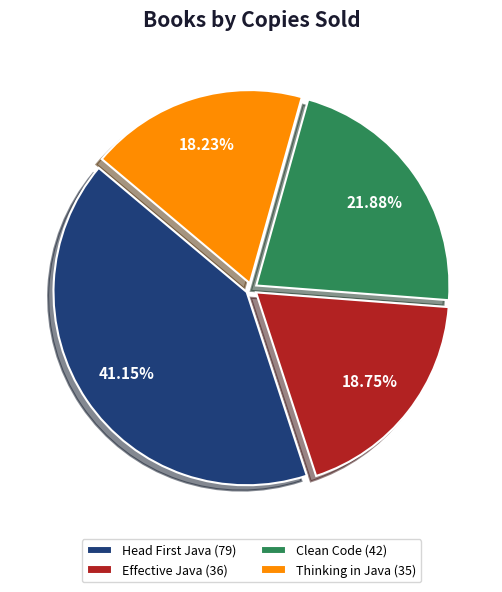

True or false: Thinking in Java accounts for 4% of the total.

False